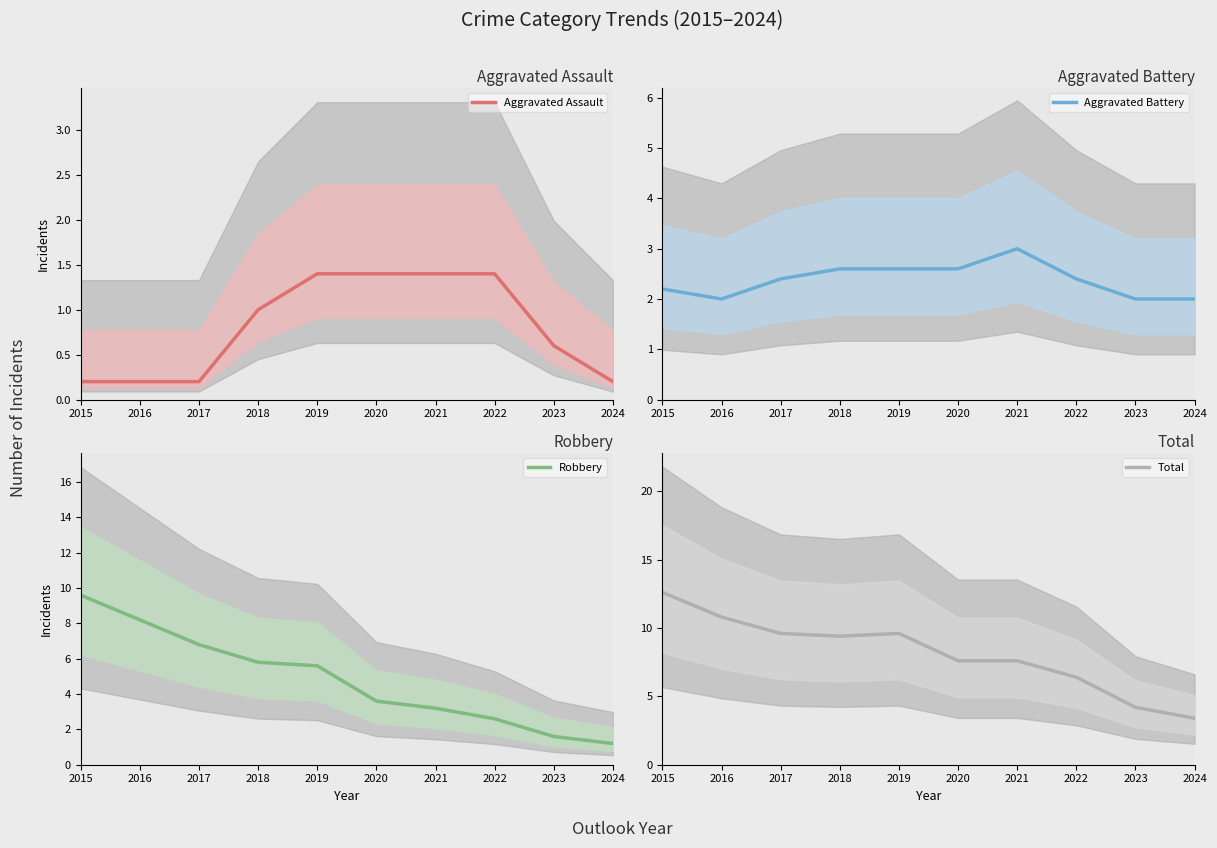

The Robbery series shows 9.6 at 2015. True or false?

True